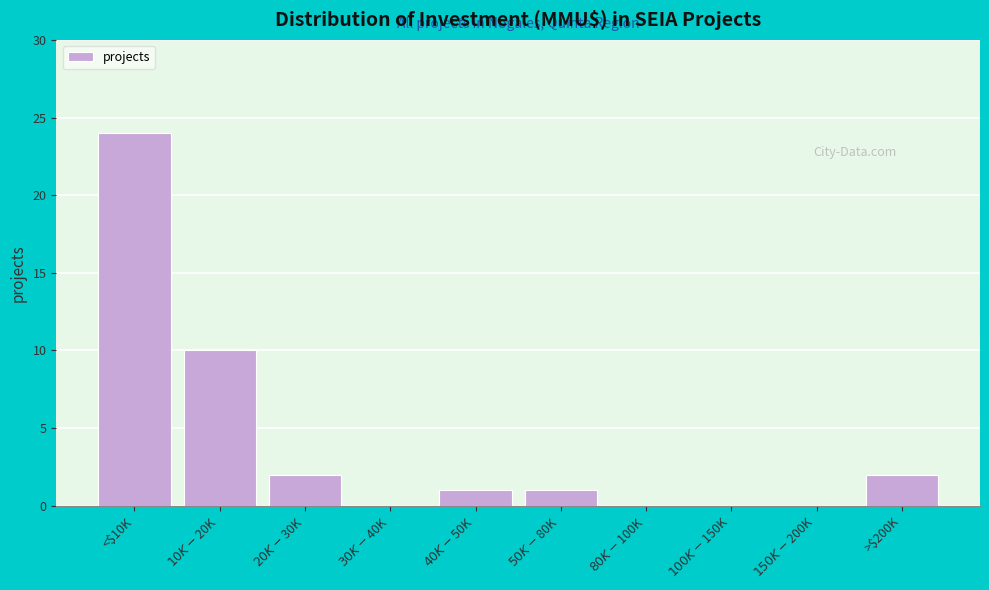

Which category has the highest value across all series?

<$10K